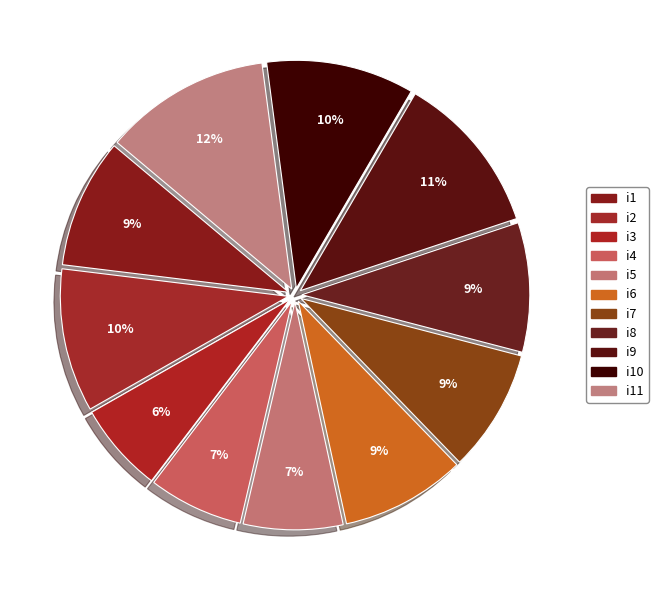

Which category has the smallest portion of the pie?

i3